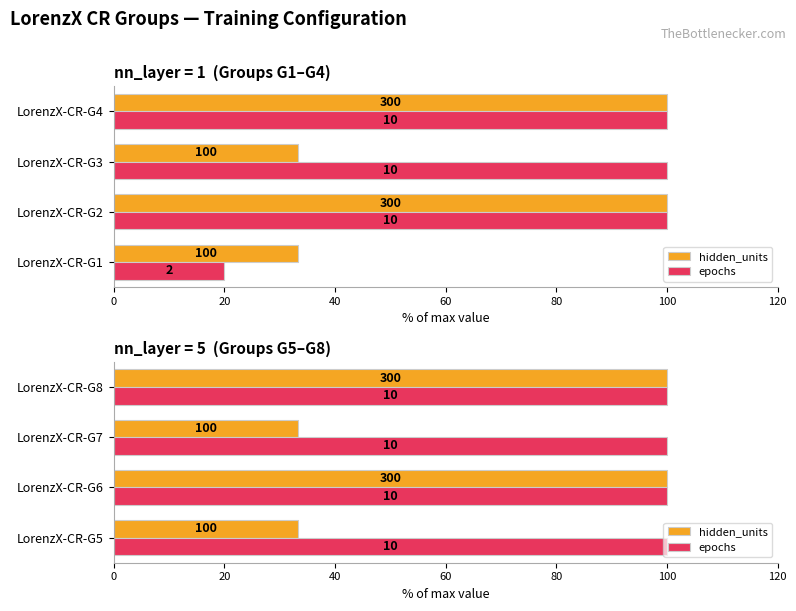

Does the chart contain stacked bars?

No